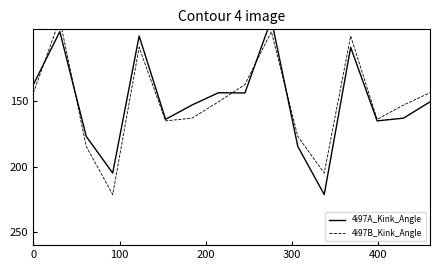

Reading left to right, what are all the values shown in this chart?

4i97A_Kink_Angle: 137.3	96.8	176.9	204.9	100.1	163.8	152.9	143.5	143.7	87.4	184.5	221.3	108.8	165.0	162.9	150.4
4i97B_Kink_Angle: 143.7	87.4	184.5	221.3	108.8	165.0	162.9	150.4	137.3	96.8	176.9	204.9	100.1	163.8	152.9	143.5